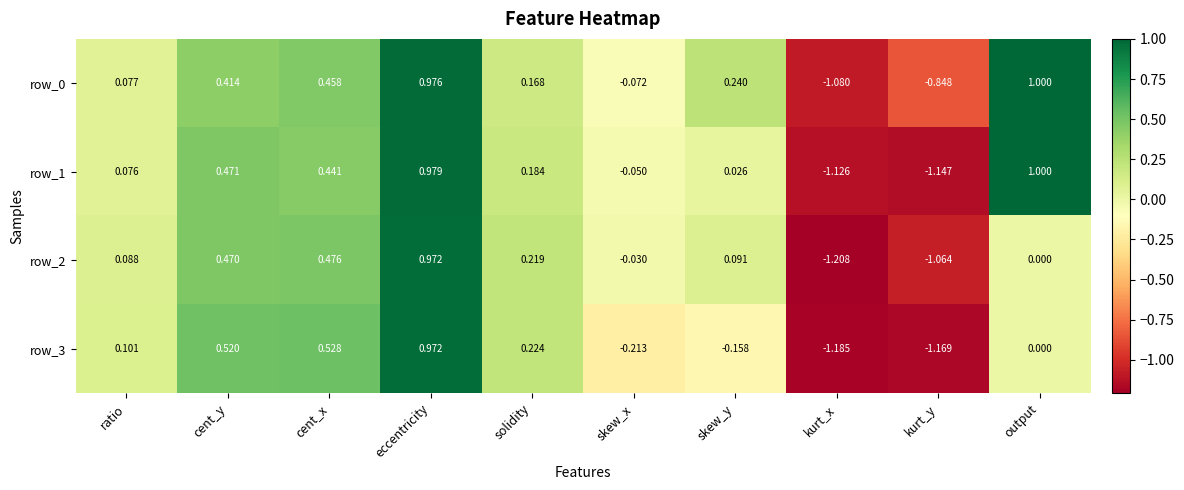

At how many categories does at least one series exceed 0?

7